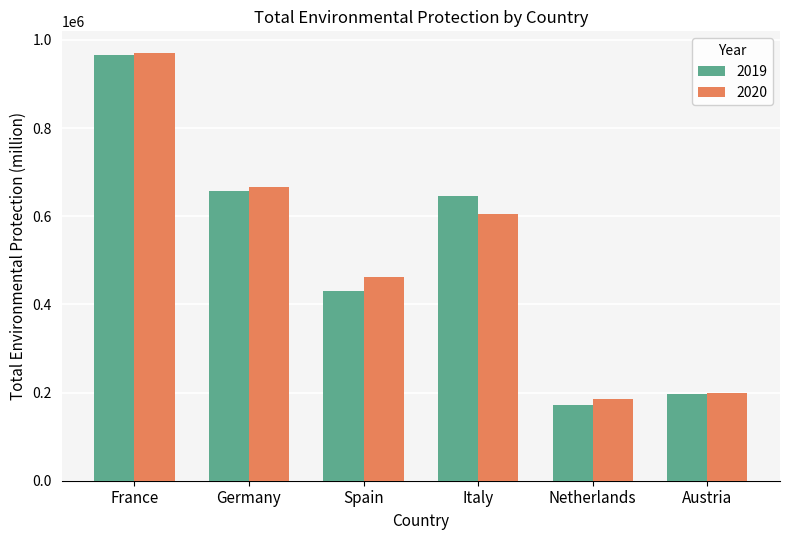

What is the highest value of the 2020 series?

970908